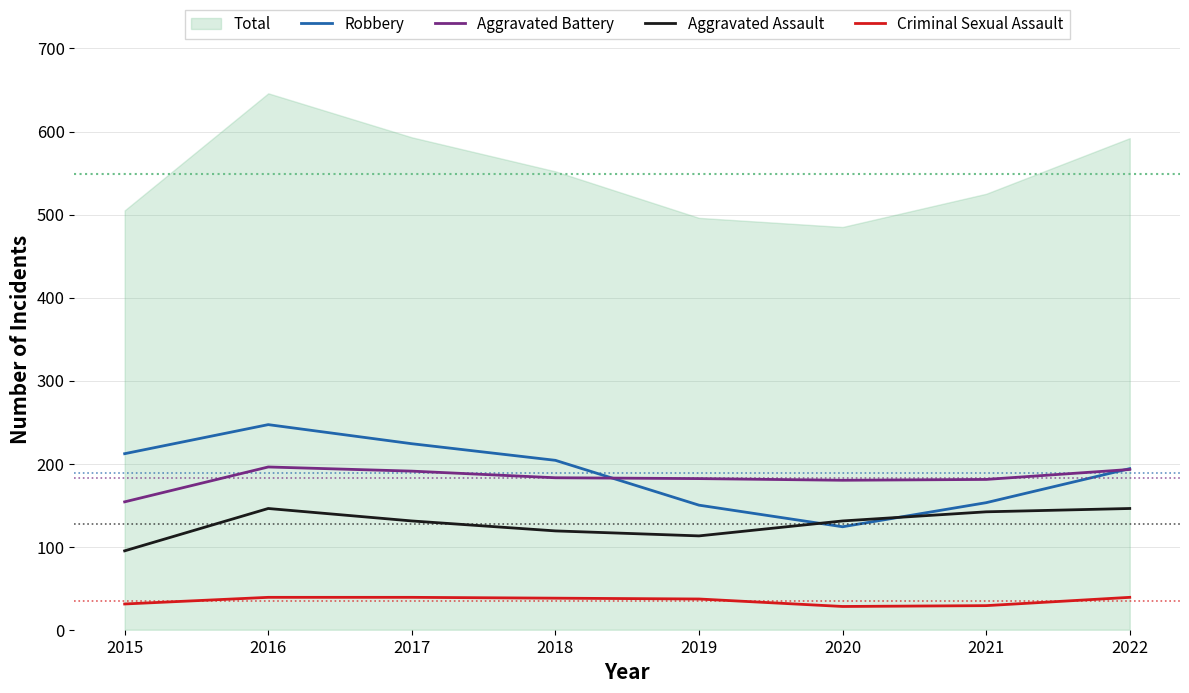

What is the highest value of the Criminal Sexual Assault series?

39